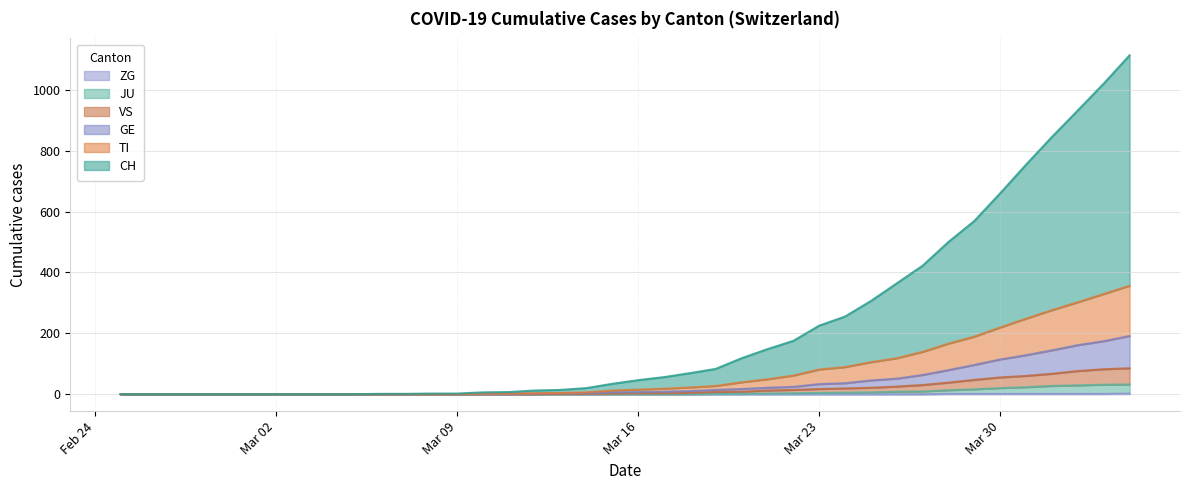

How many data points in VS are less than 3?

20